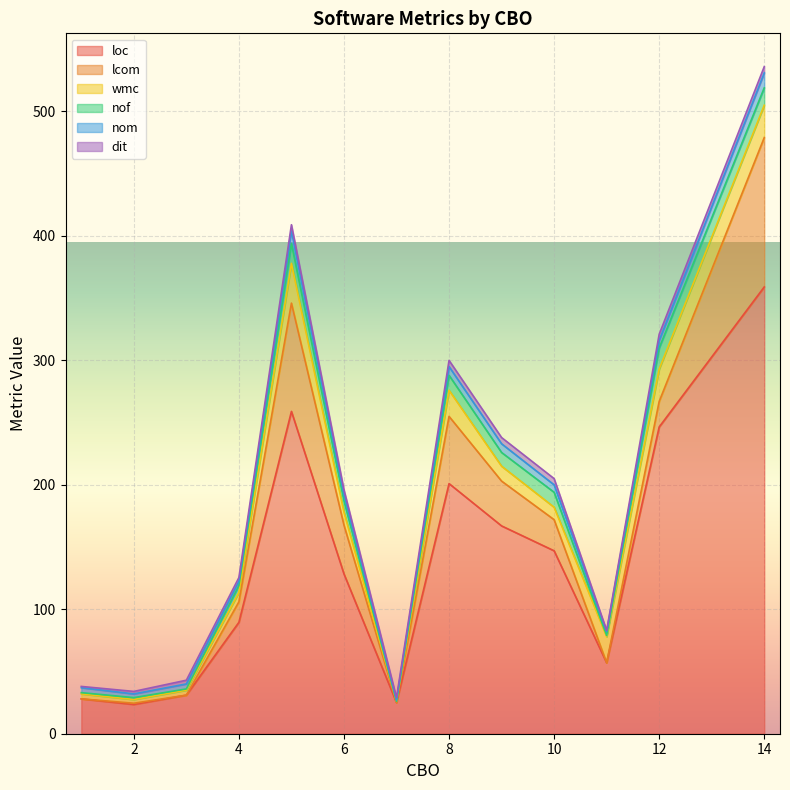

How many interior local valleys does the nom series have?

3